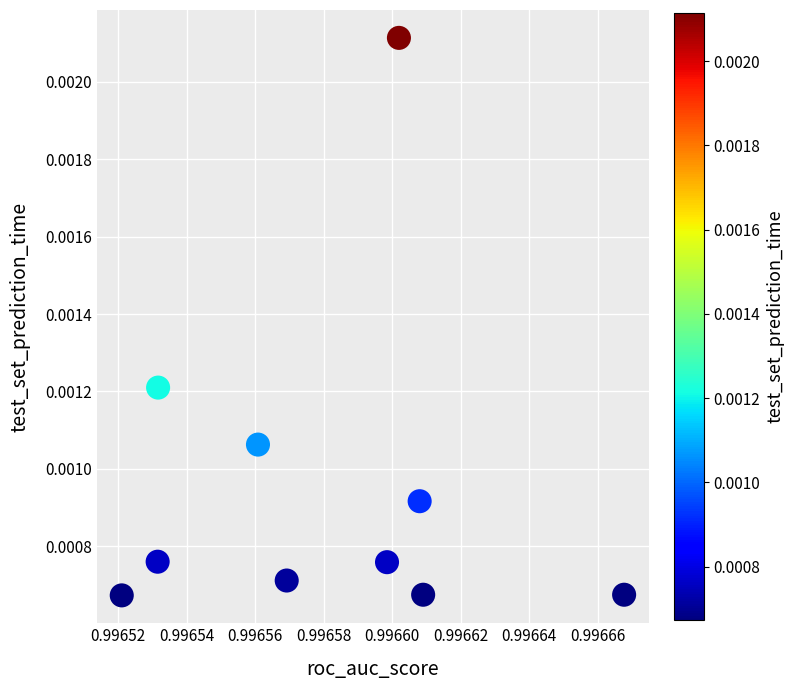

What is the average X value?

1.0